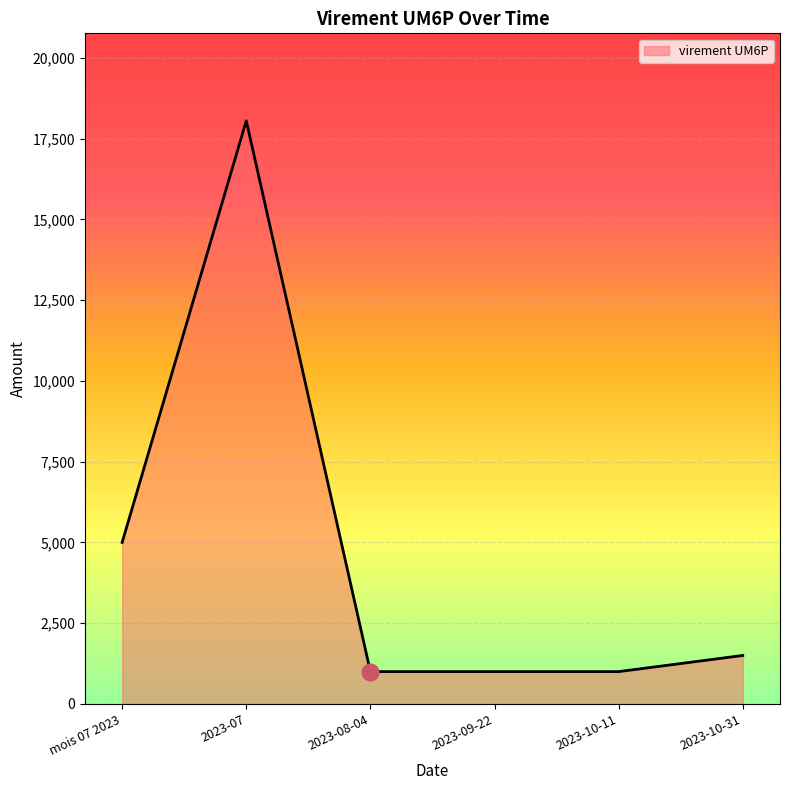

What is the maximum value shown in the chart?

18050